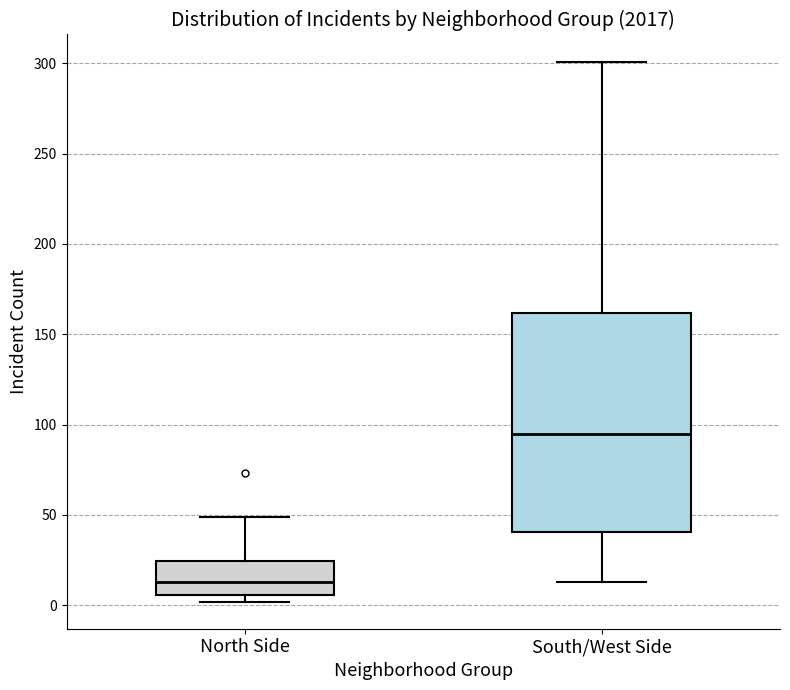

Where does the upper whisker of the box for South/West Side end on the y-axis? The values are not printed on the chart, so give them approximately, as read against the axis.

300